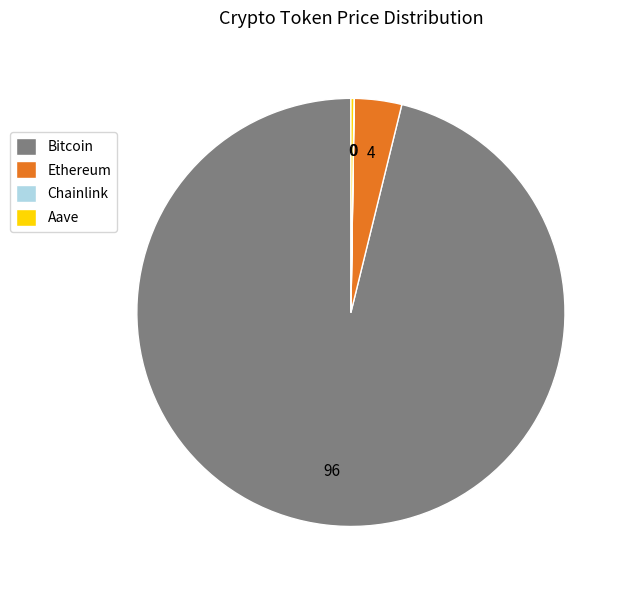

Which slice is the largest?

Bitcoin